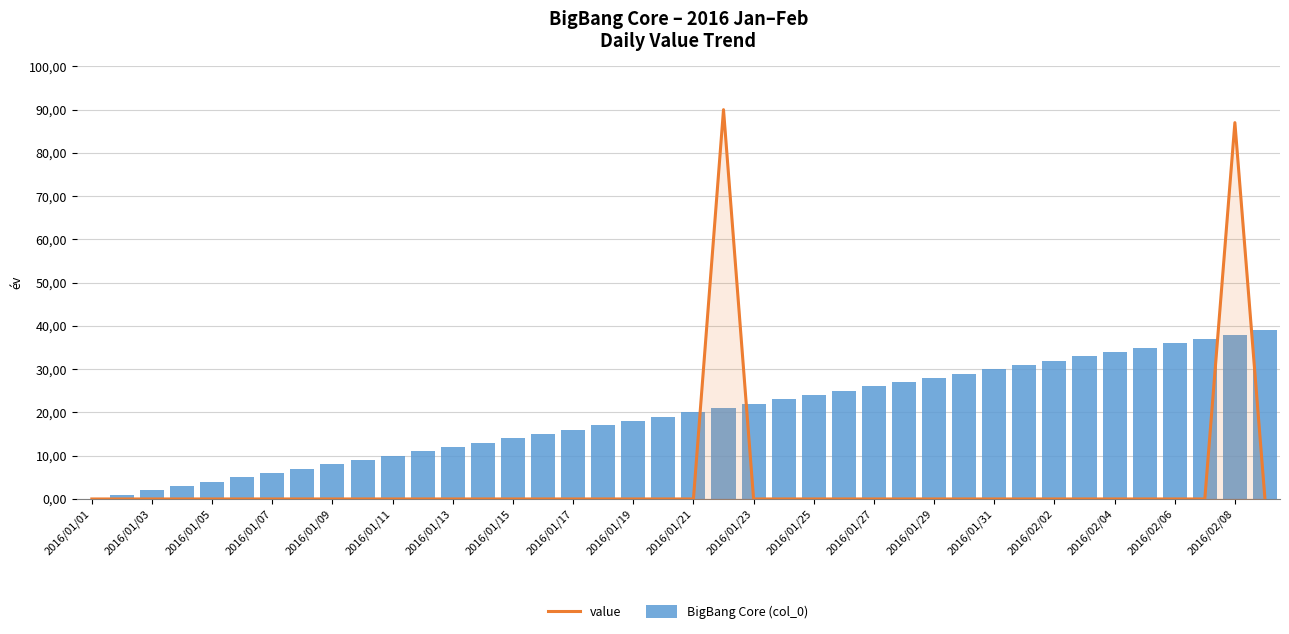

List the series in order of their overall mean, lowest first.

value, BigBang Core (col_0)